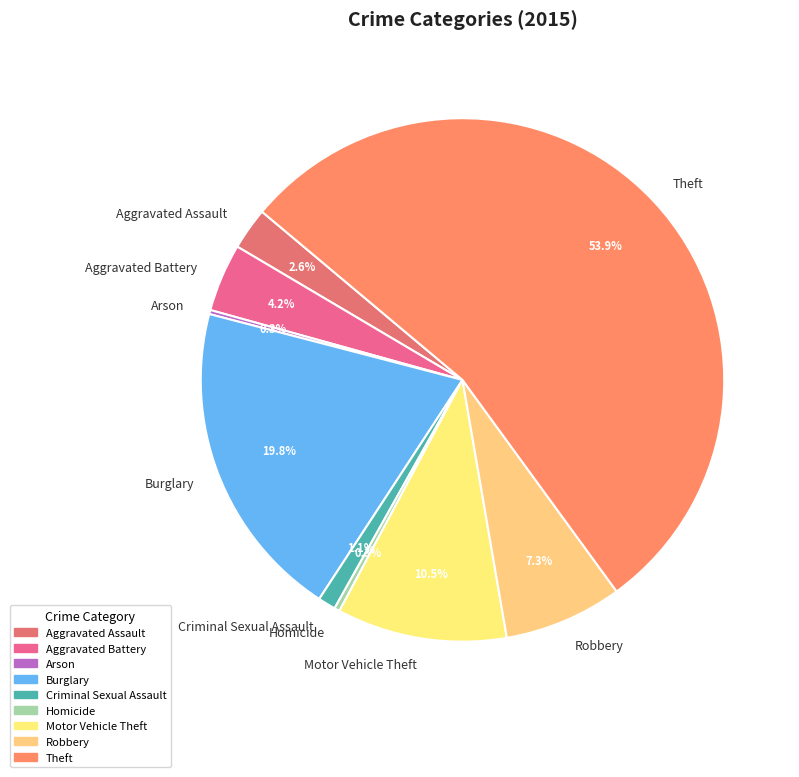

Is it true that Aggravated Battery is 4% of the pie?

True